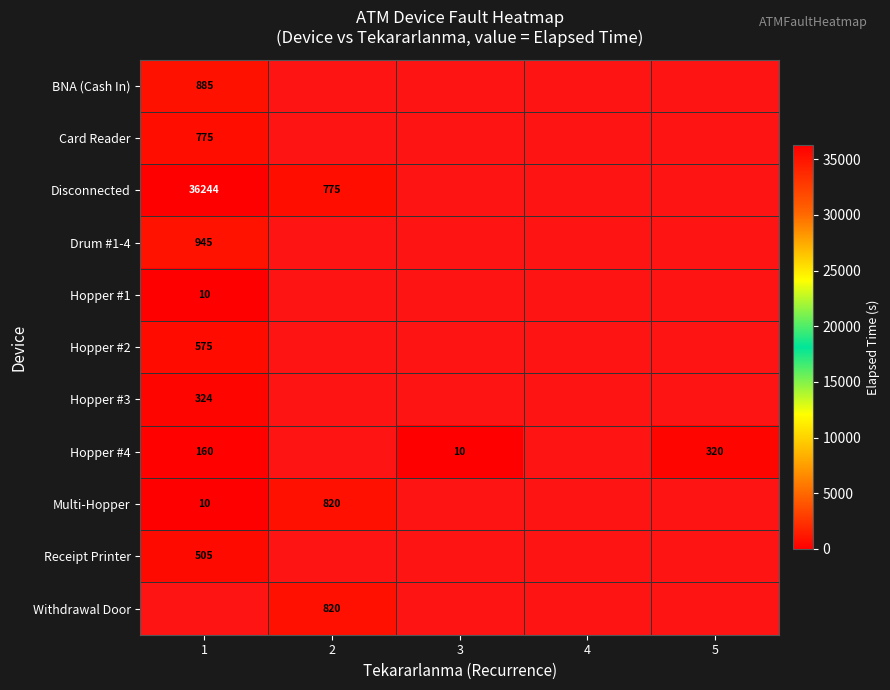

Is it true that Hopper #4 equals 99.8 at 1?

False